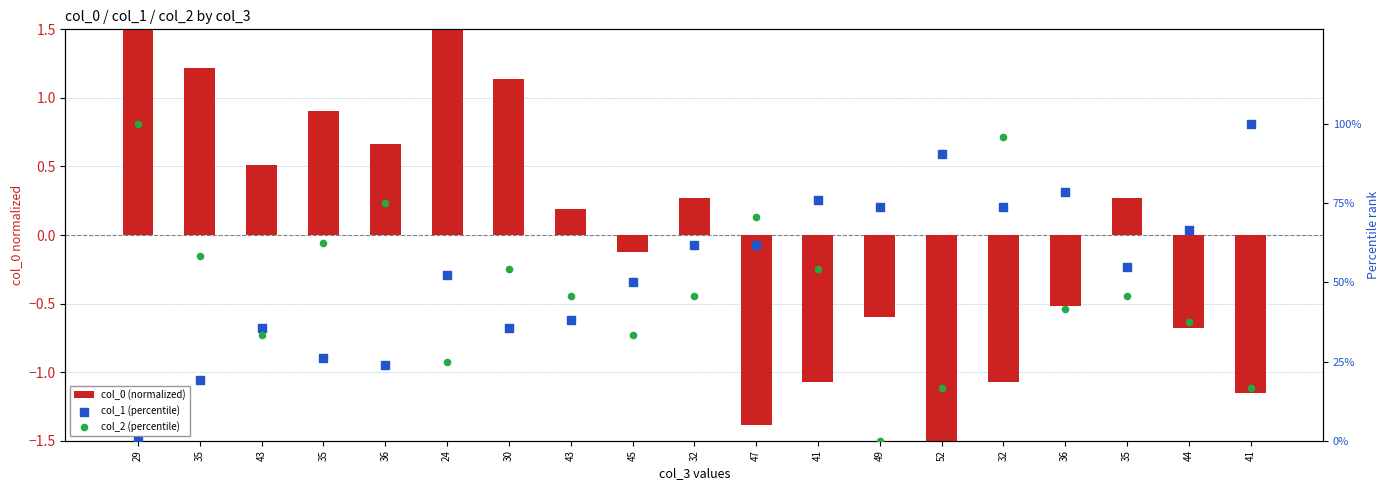

Which series has the largest total across all categories?

col_1 (percentile)